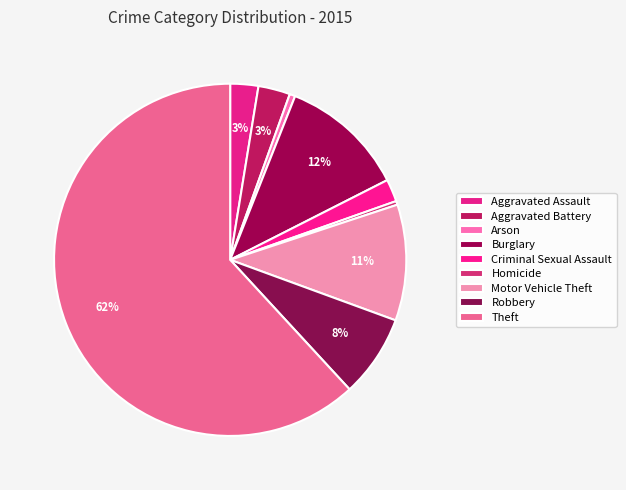

Does any single category account for the majority?

Yes